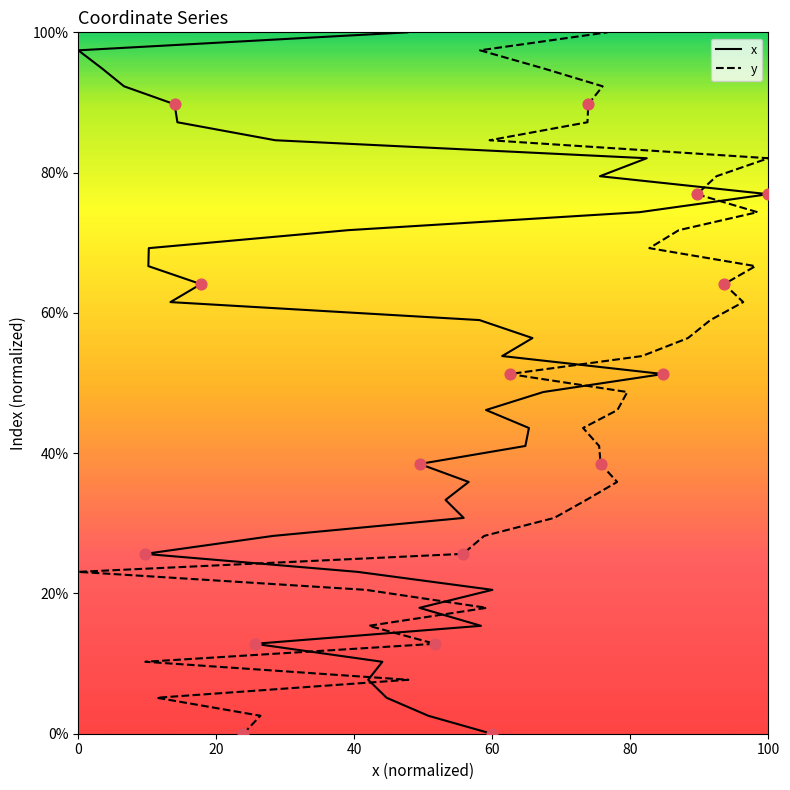

Which series reaches the minimum Y coordinate?

x